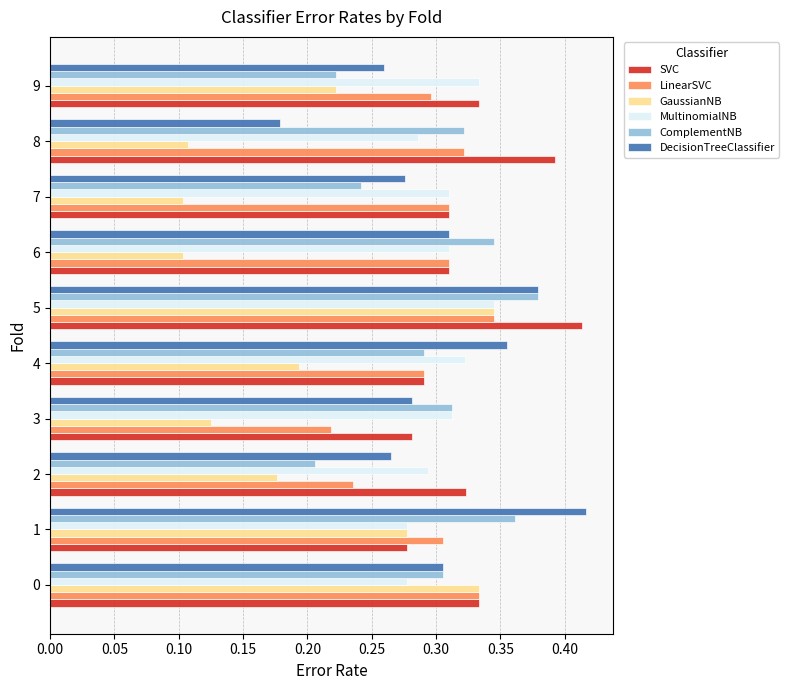

At which label is DecisionTreeClassifier closest to 0?

8